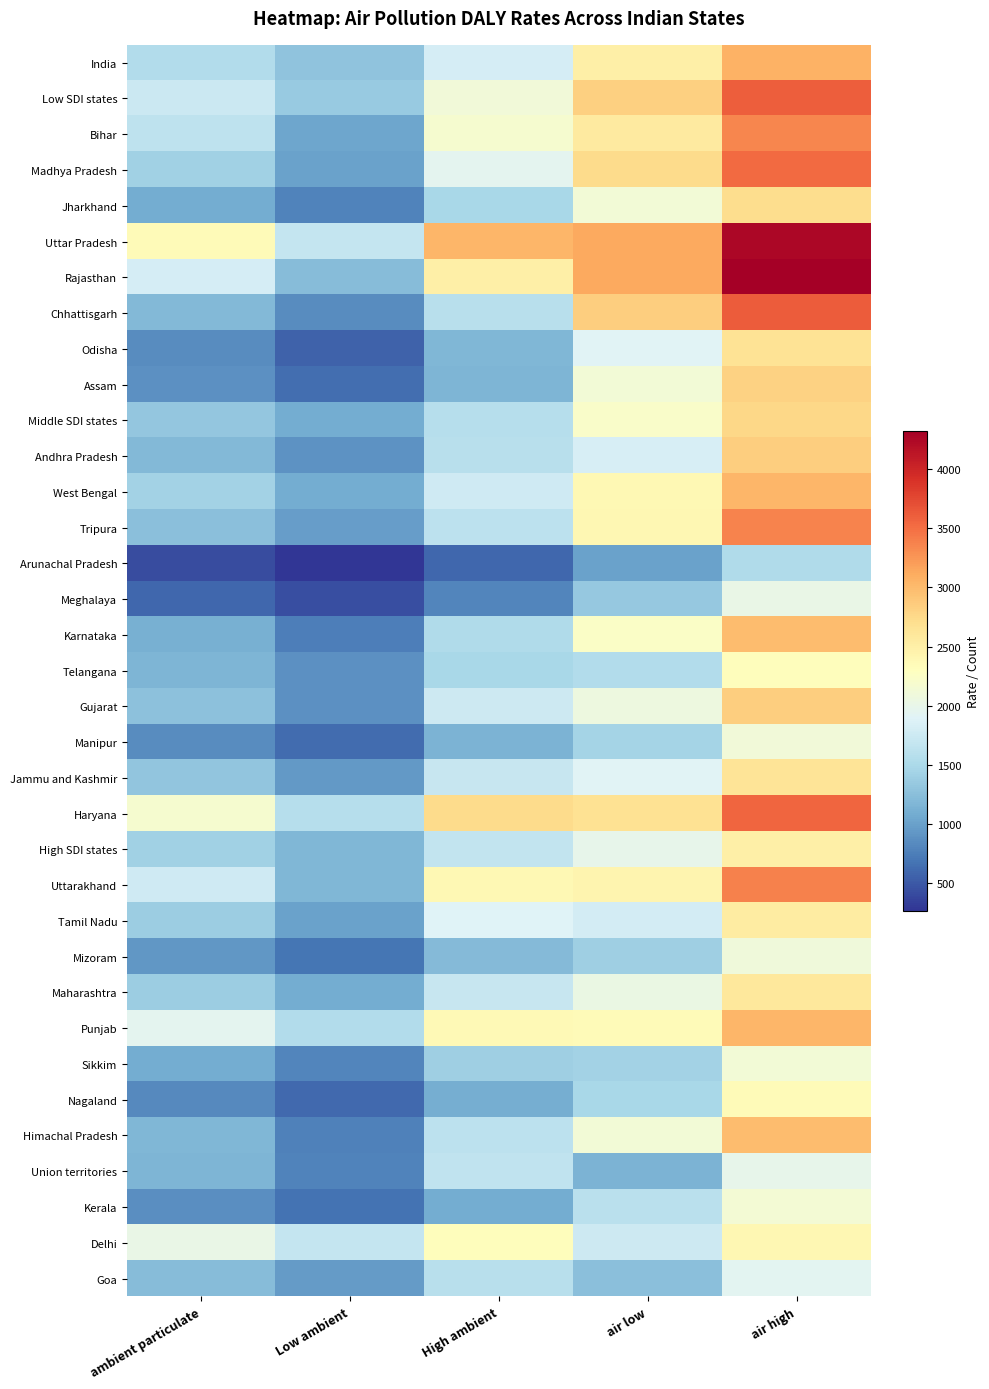

Rank the series by their maximum value, from highest to lowest.

Rajasthan, Uttar Pradesh, Chhattisgarh, Low SDI states, Haryana, Madhya Pradesh, Uttarakhand, Tripura, Bihar, India, Punjab, West Bengal, Karnataka, Himachal Pradesh, Andhra Pradesh, Gujarat, Assam, Middle SDI states, Jharkhand, Odisha, Jammu and Kashmir, Maharashtra, Tamil Nadu, High SDI states, Delhi, Nagaland, Telangana, Kerala, Sikkim, Manipur, Mizoram, Meghalaya, Union territories, Goa, Arunachal Pradesh